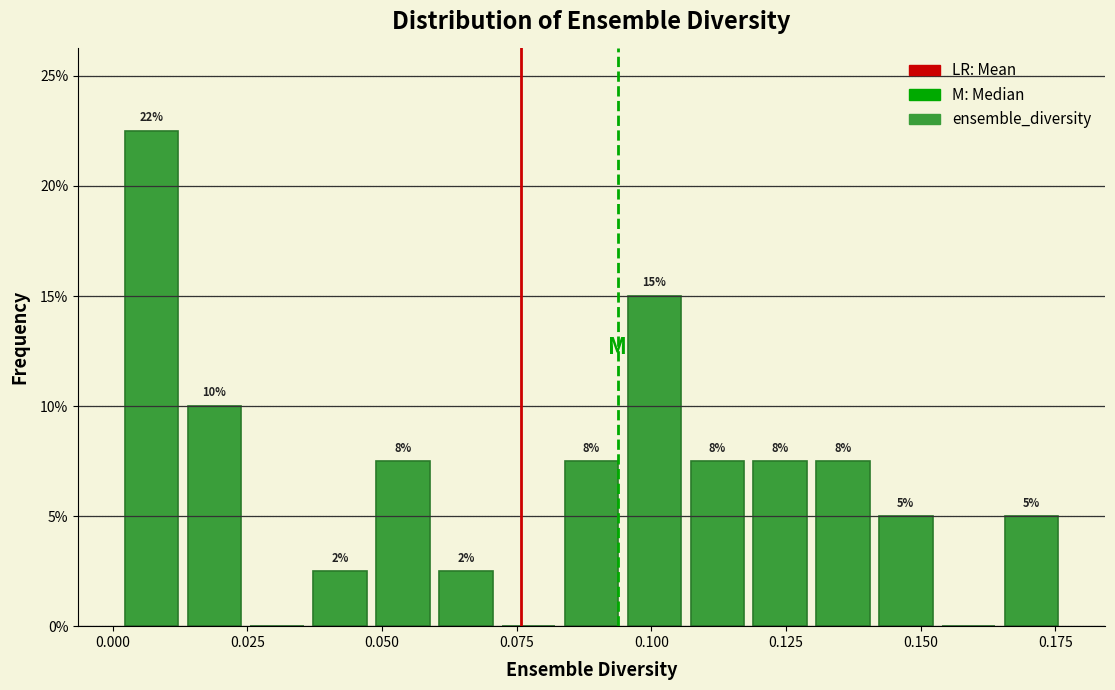

Read against the x-axis, roughly where is the centre of the tallest bar?

0.005